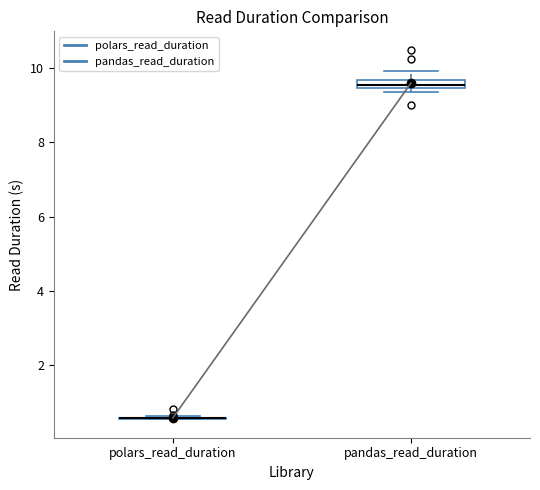

Where does the upper whisker of the box for pandas_read_duration end on the y-axis? The values are not printed on the chart, so give them approximately, as read against the axis.

10.0